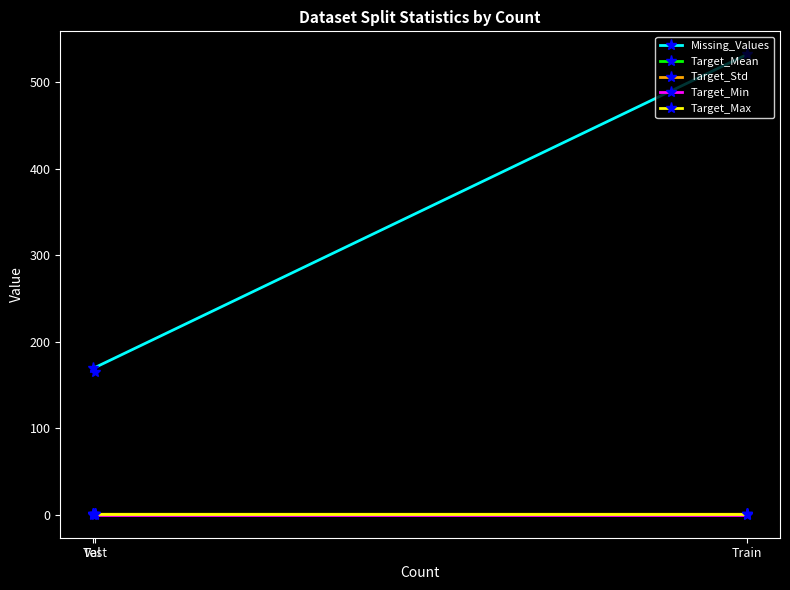

What are all the series names shown in the legend?

Missing_Values, Target_Mean, Target_Std, Target_Min, Target_Max